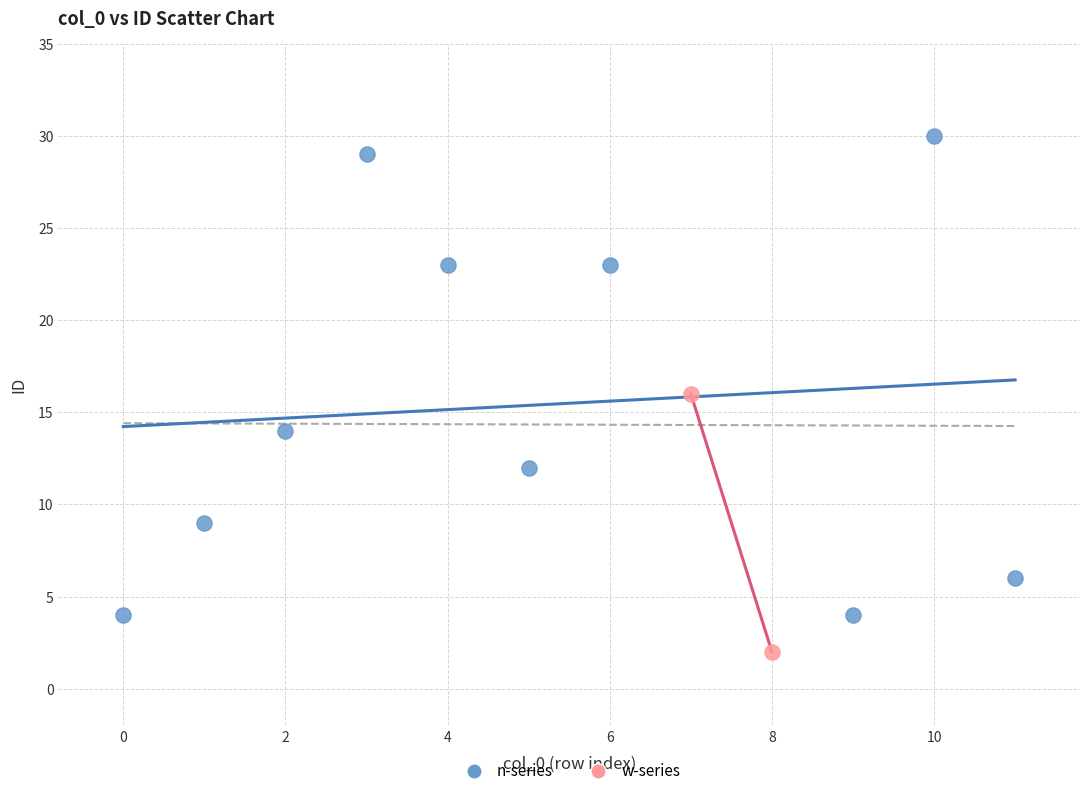

What are all the series names shown in the legend?

n-series, w-series